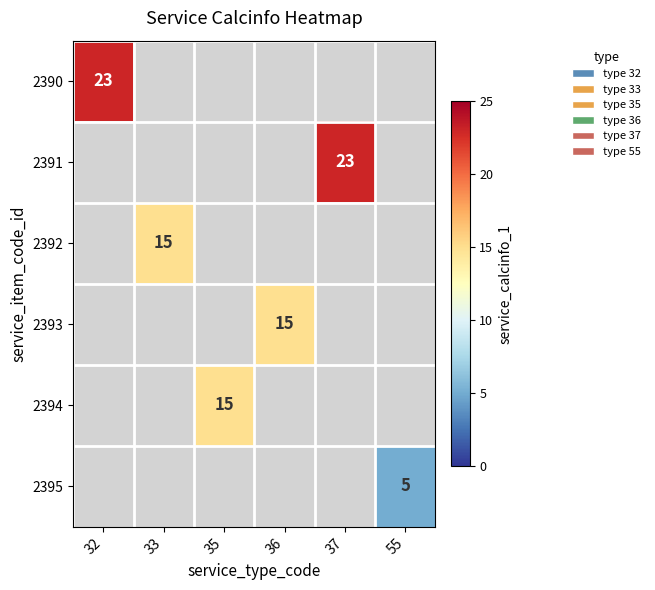

What is the smallest value displayed?

5.0